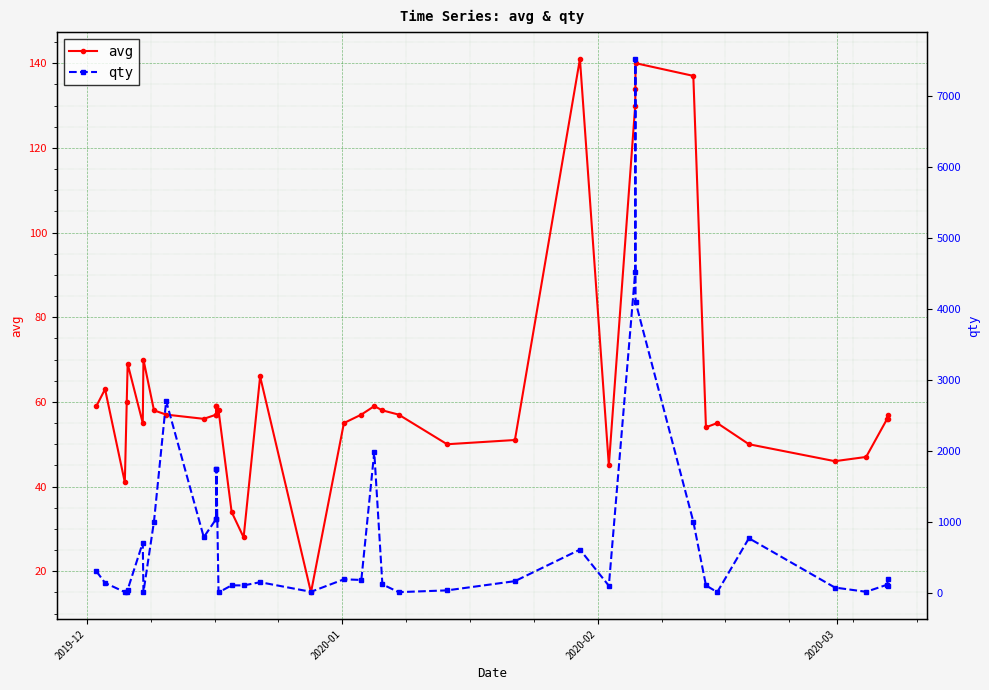

What is the value of the avg point at the 2nd from the left?

63